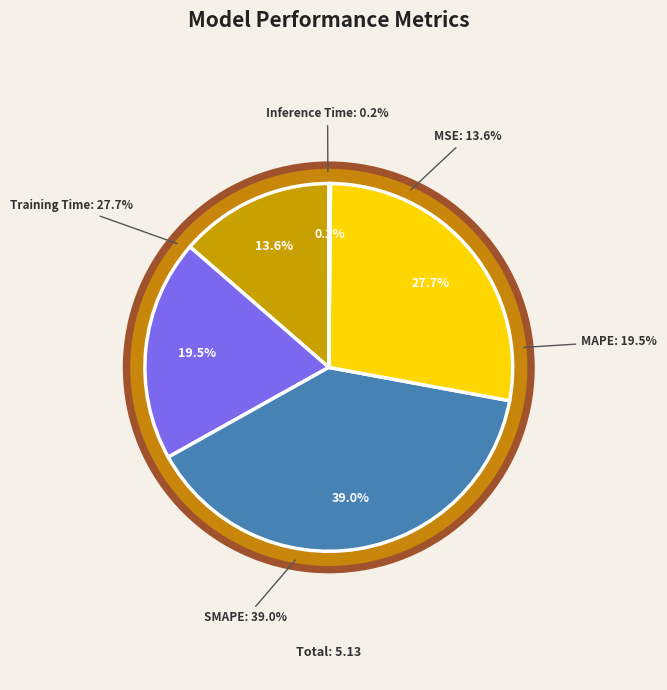

Does any single category account for the majority?

No